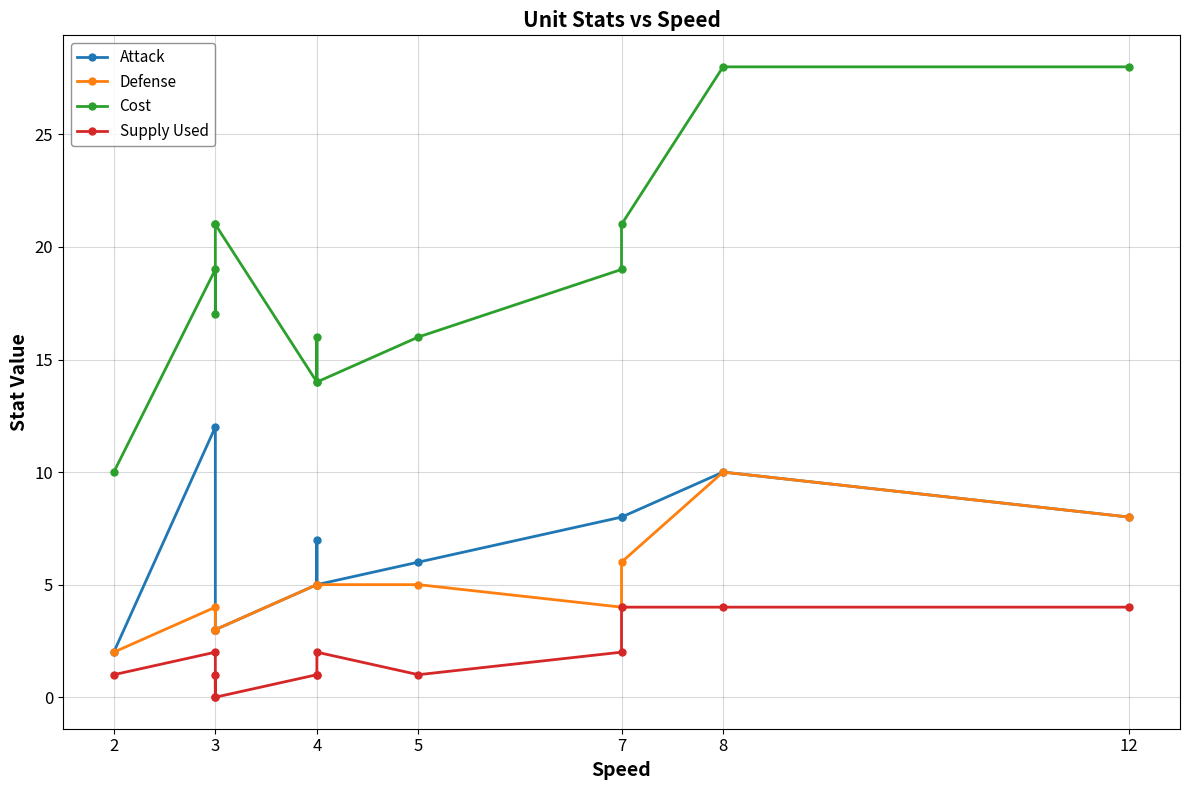

In Defense, how many points are lower than both neighbors (excluding endpoints)?

1